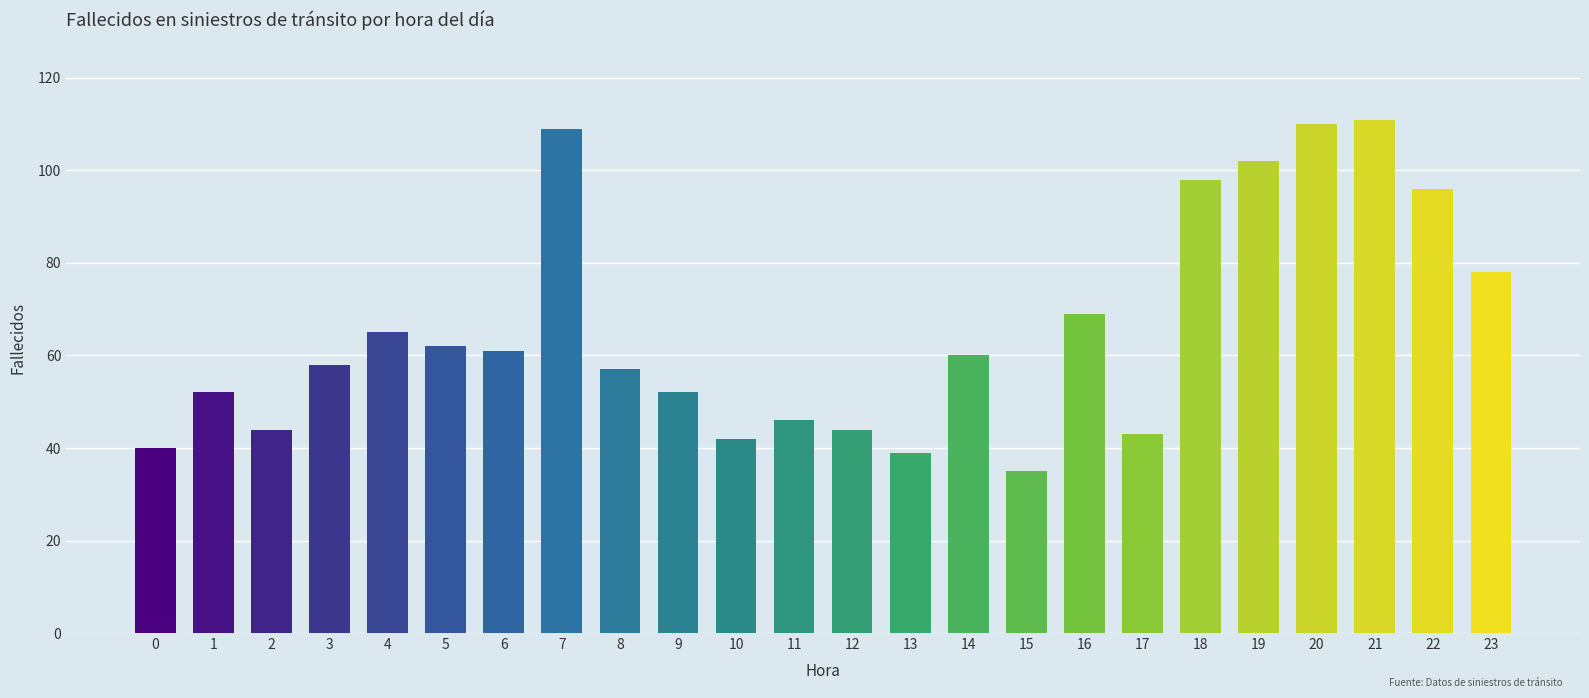

Approximately how many times larger is the value at 1 compared to 18?

0.5